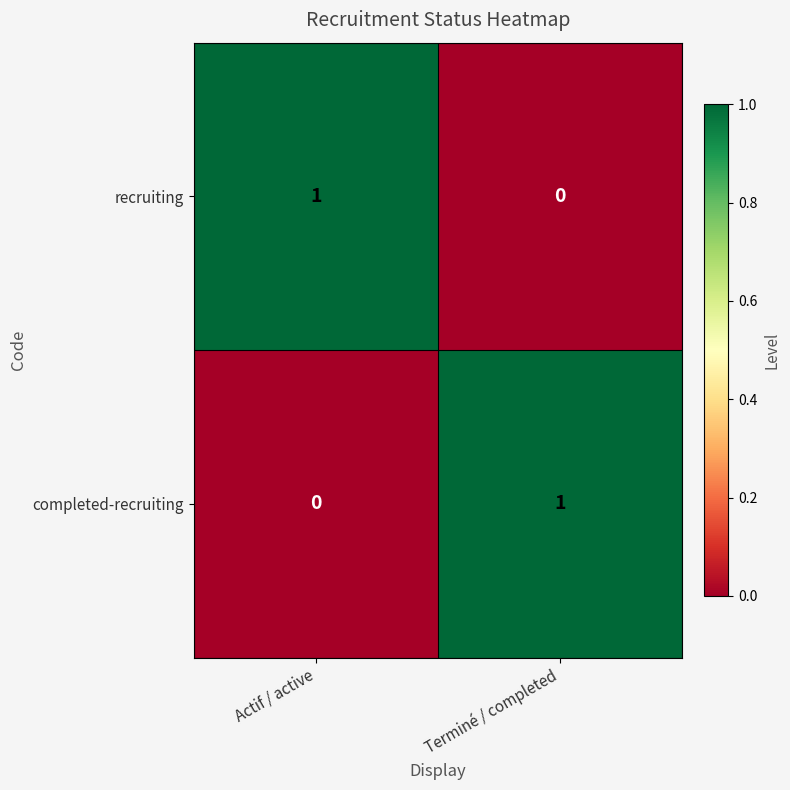

What is the spread (max minus min) of values at Terminé / completed?

1